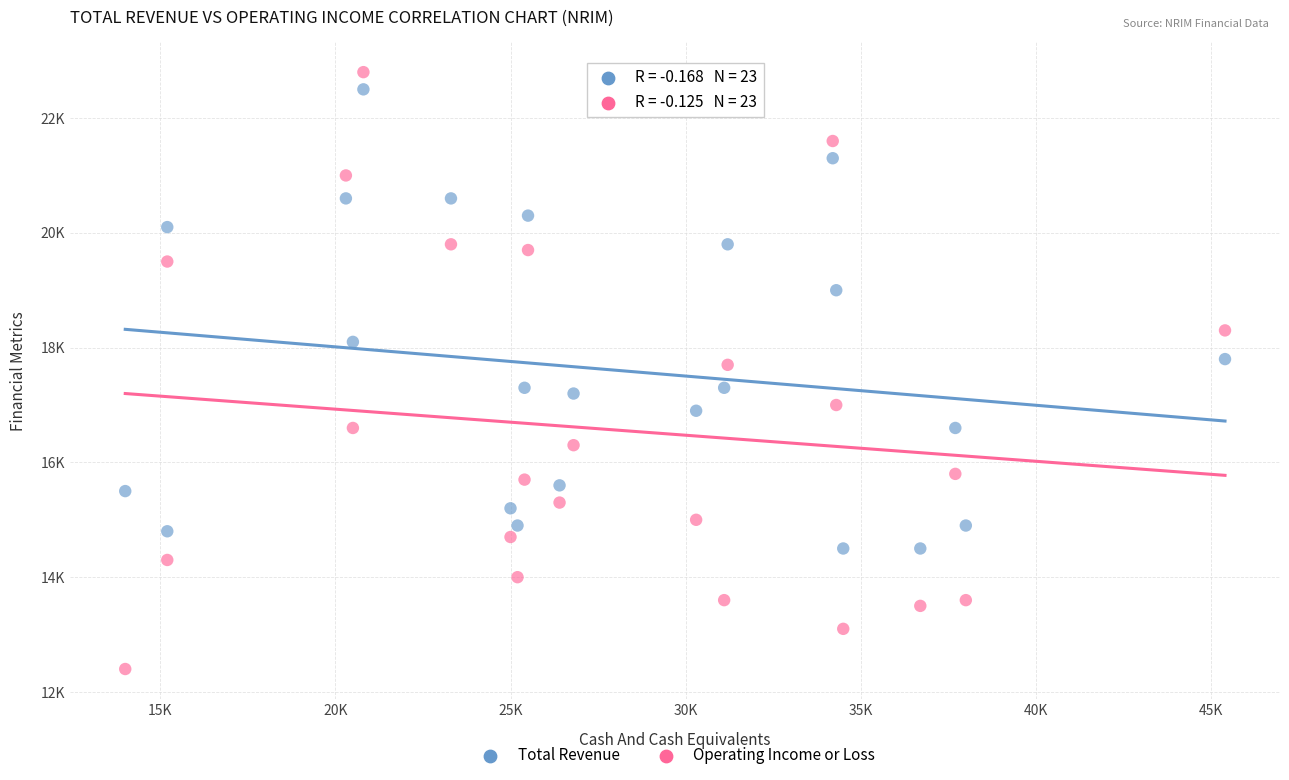

Which series contains the highest Y value?

Operating Income or Loss